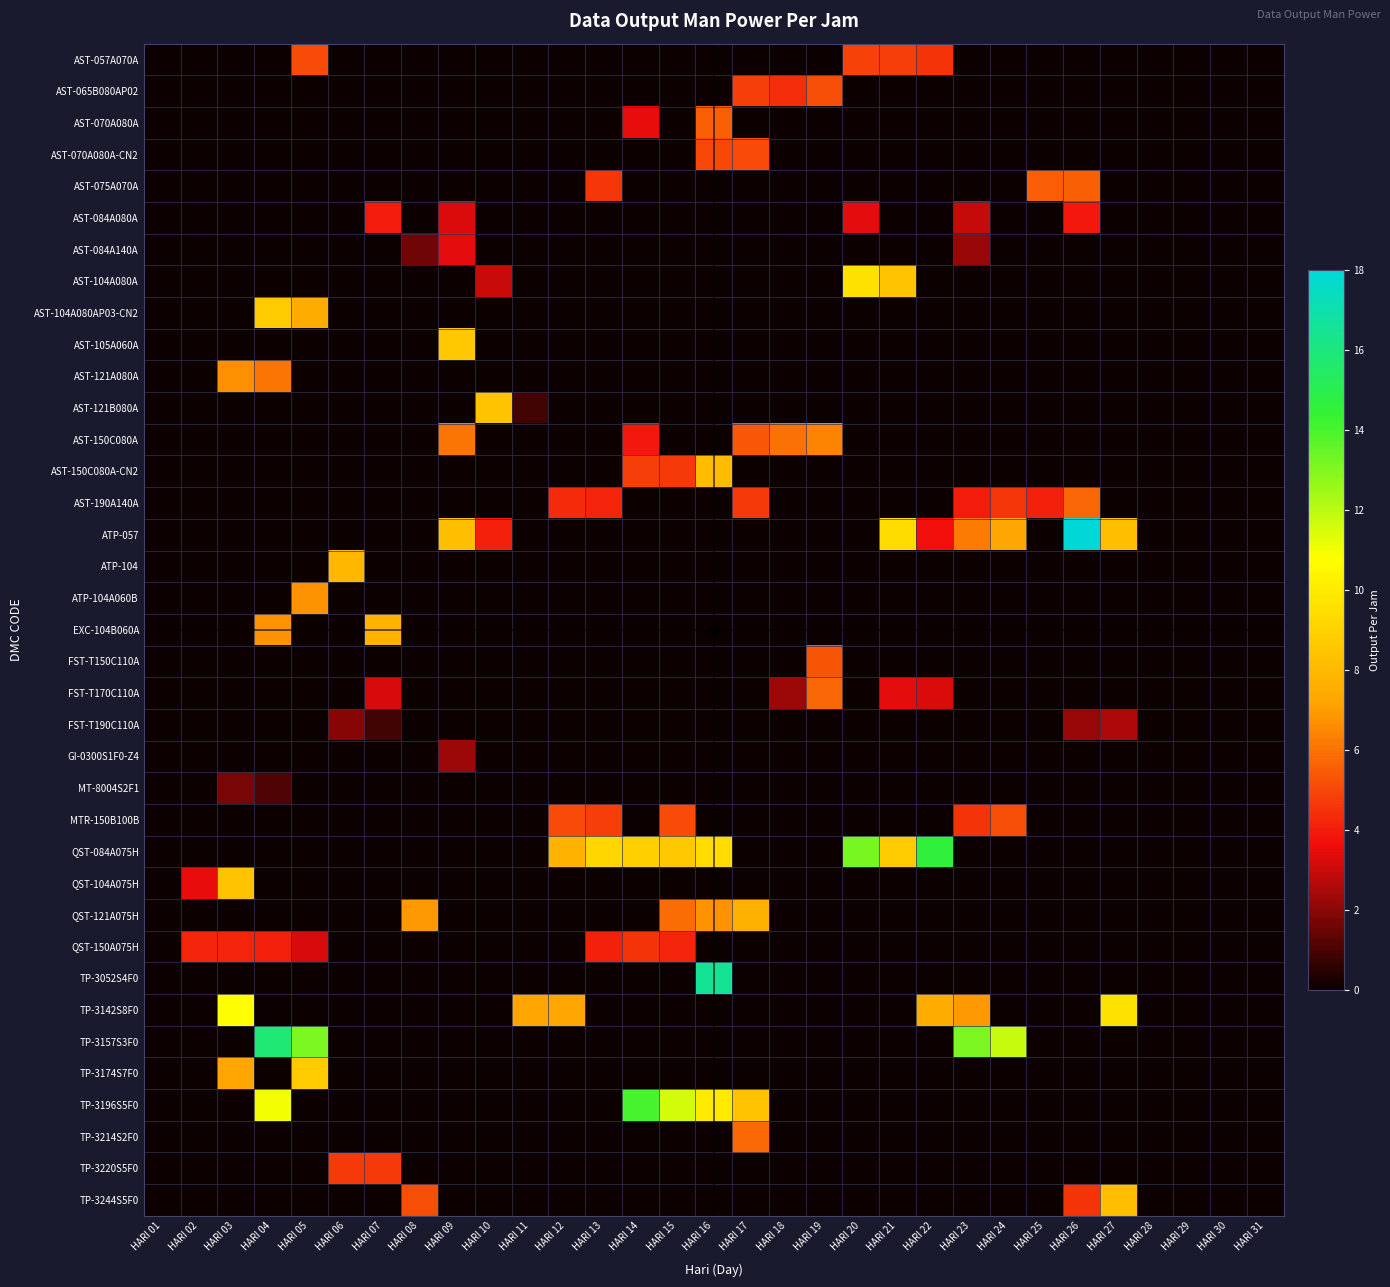

Which label corresponds to the smallest value in the chart?

HARI 01